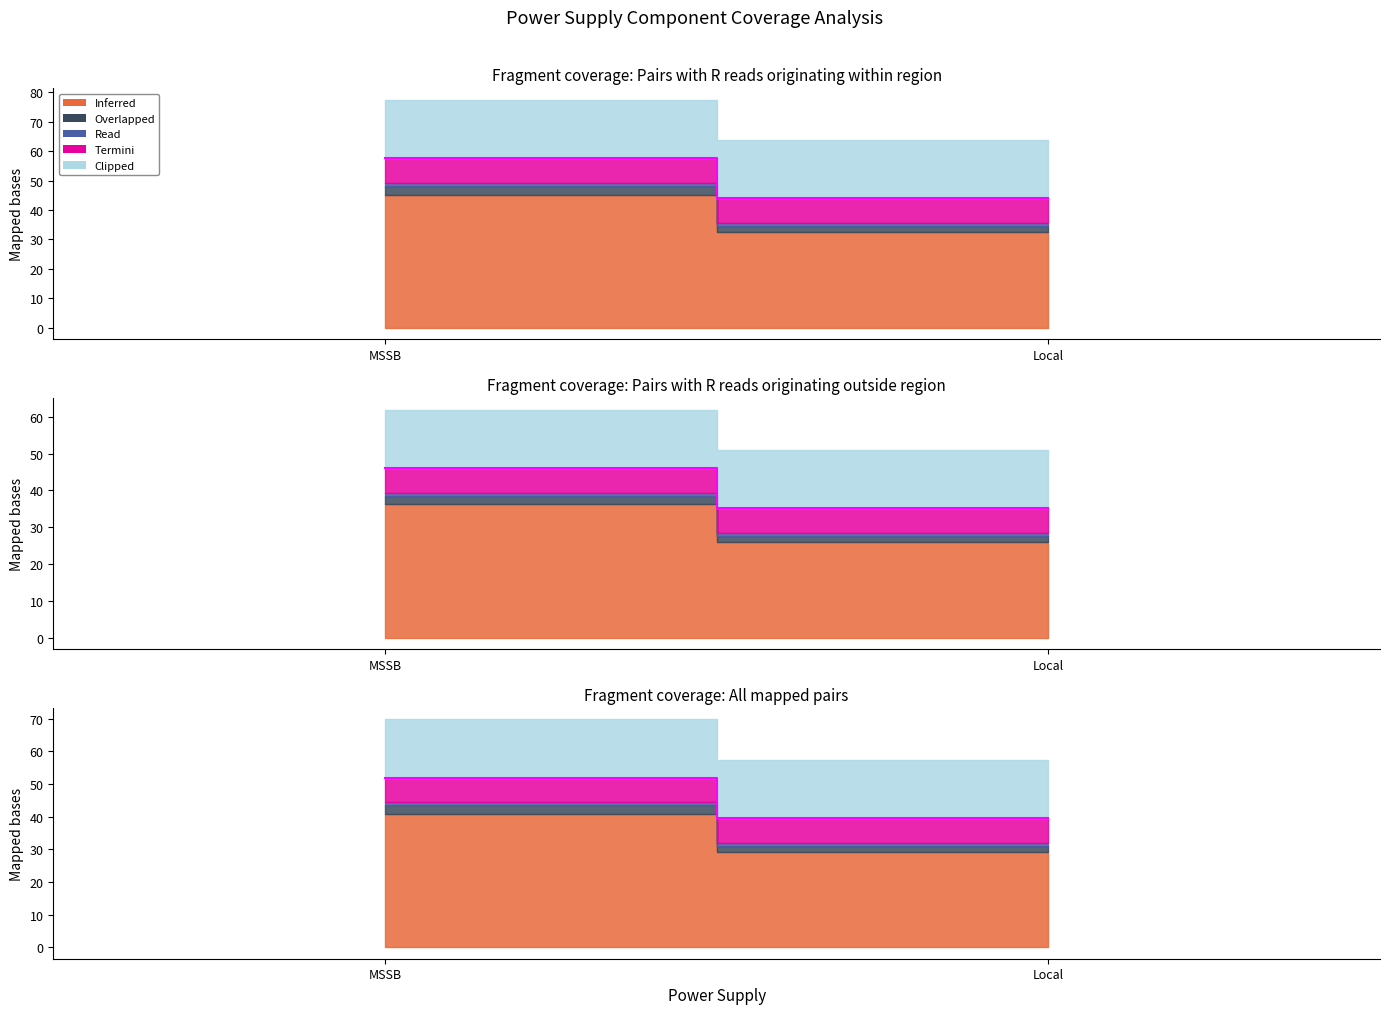

How many lines are shown in the chart?

5